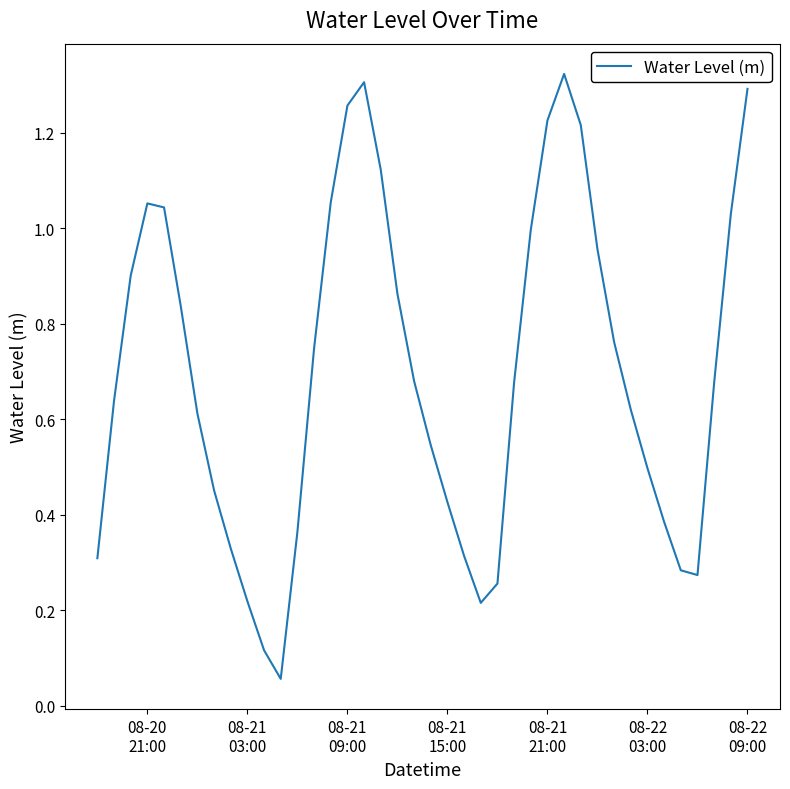

How many lines are shown in the chart?

1